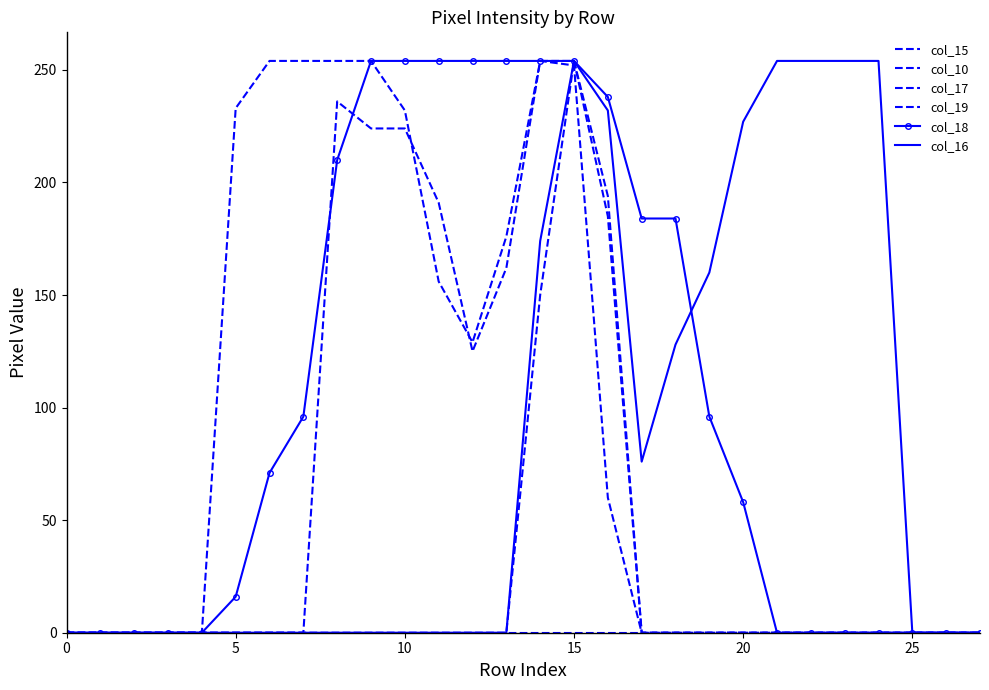

Rank the series by their maximum value, from lowest to highest.

col_17, col_15, col_10, col_19, col_18, col_16